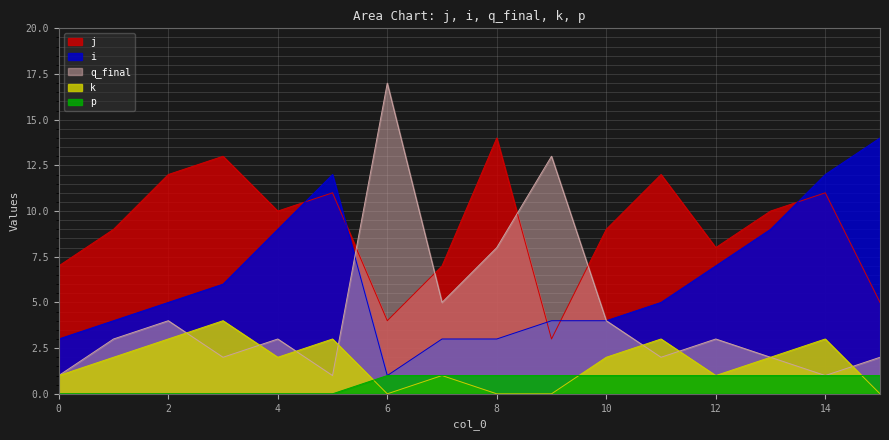

In q_final, how many points are lower than both neighbors (excluding endpoints)?

5